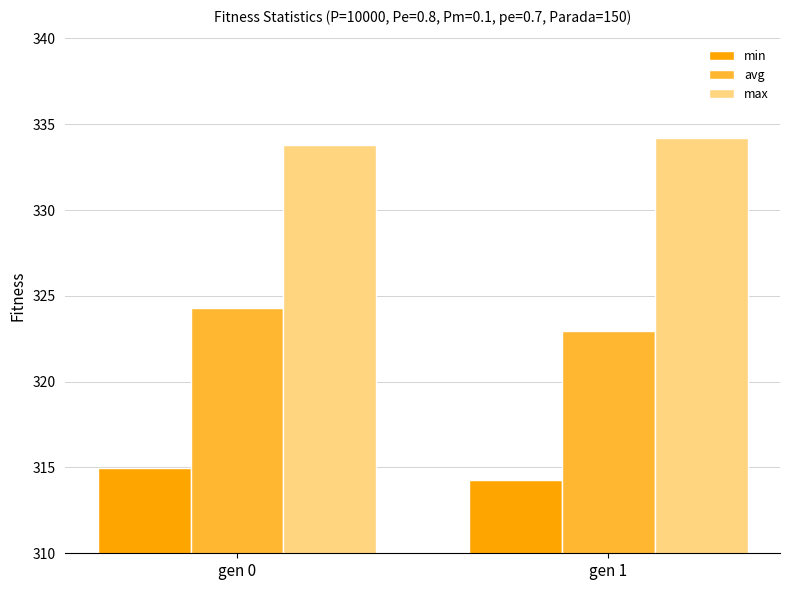

The max series shows 333.8 at gen 0. True or false?

True